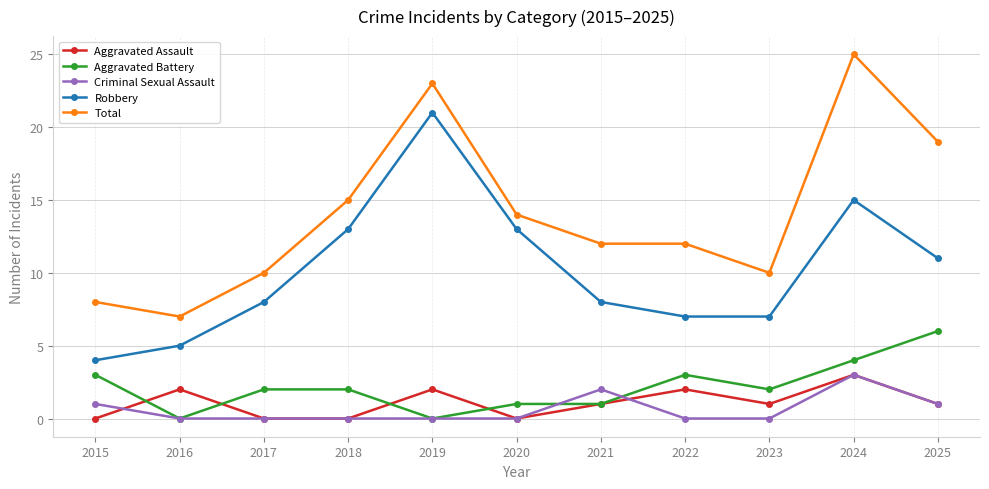

What is the difference between the highest and lowest values at 2018?

15